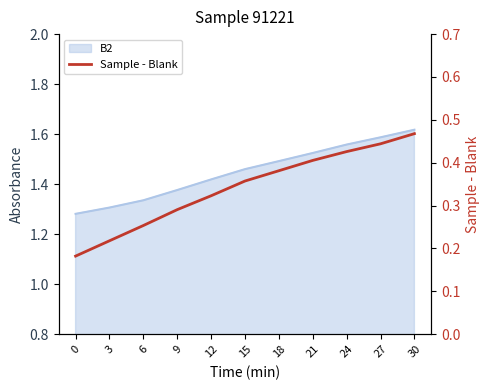

Rank the categories by value from highest to lowest.

30, 27, 24, 21, 18, 15, 12, 9, 6, 3, 0